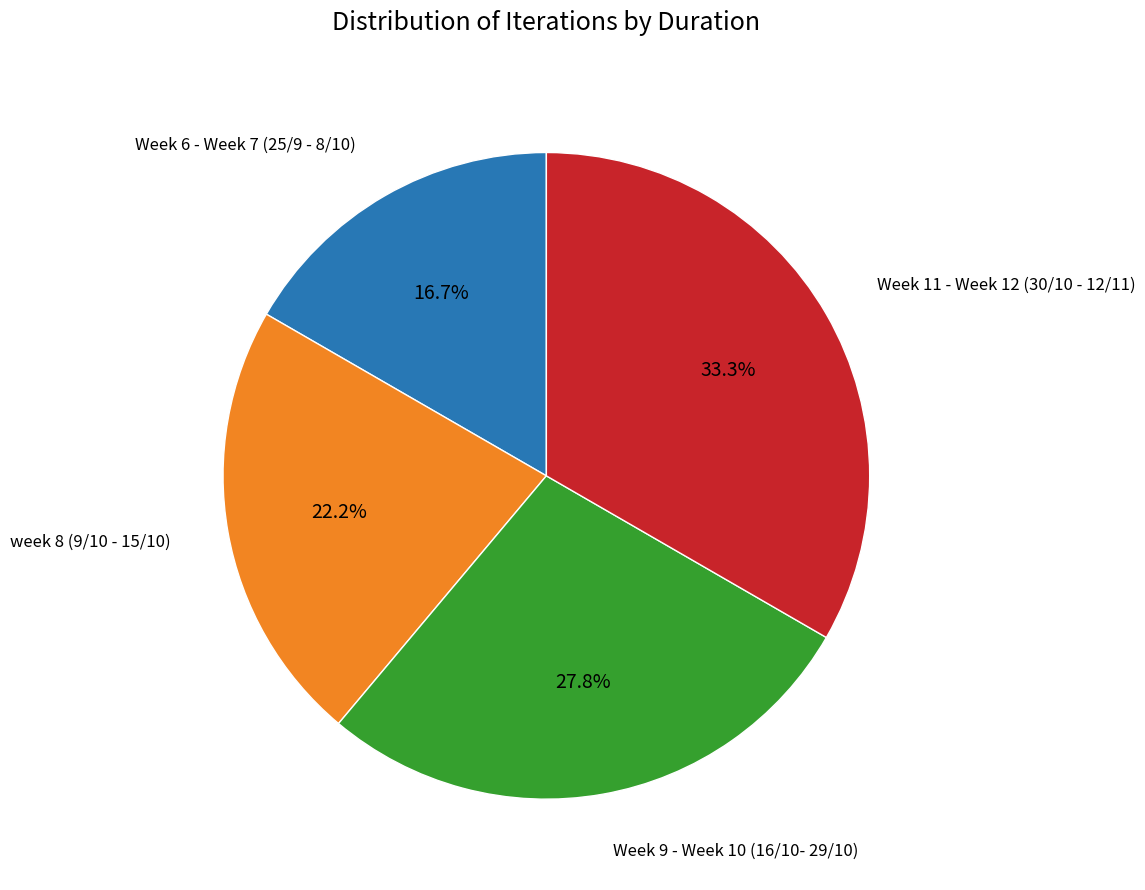

Is there any slice that represents more than half of the pie?

No